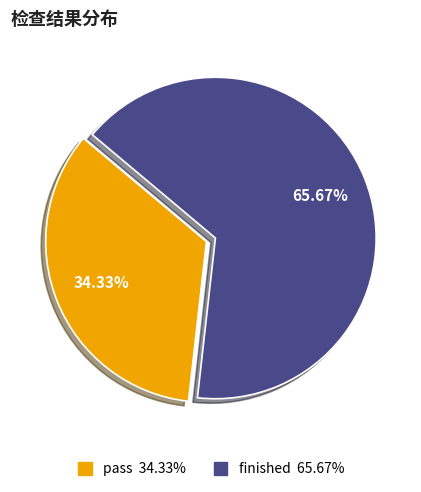

To the nearest percent, what percentage of the pie is pass?

34%